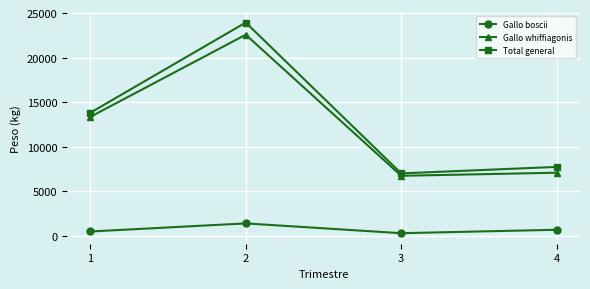

What is the value of the Gallo whiffiagonis point at the 2nd from the left?

22561.1